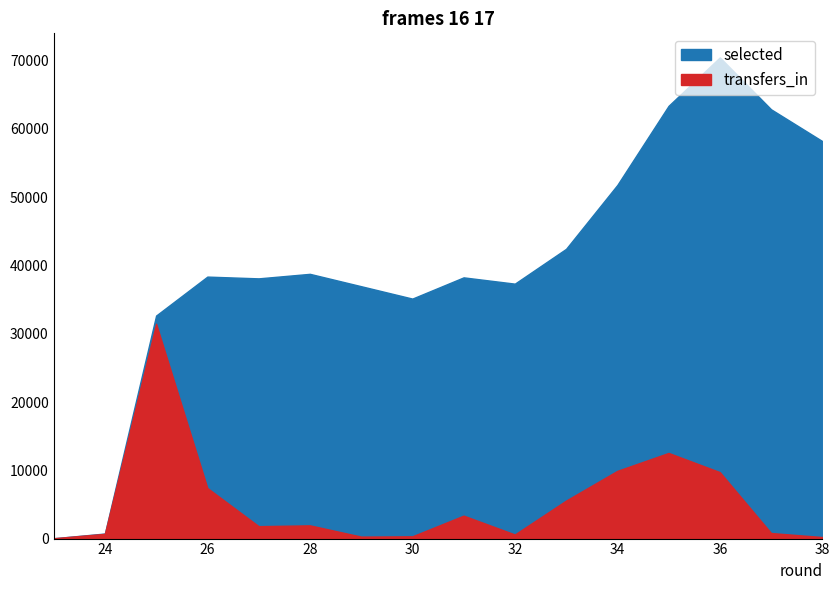

Reading right to left, what are all the values shown in this chart?

selected: 58208	62868	70469	63378	51788	42433	37334	38255	35146	36961	38771	38109	38367	32664	742	48
transfers_in: 227	814	9730	12542	9918	5565	601	3361	331	288	1938	1819	7408	31458	695	49